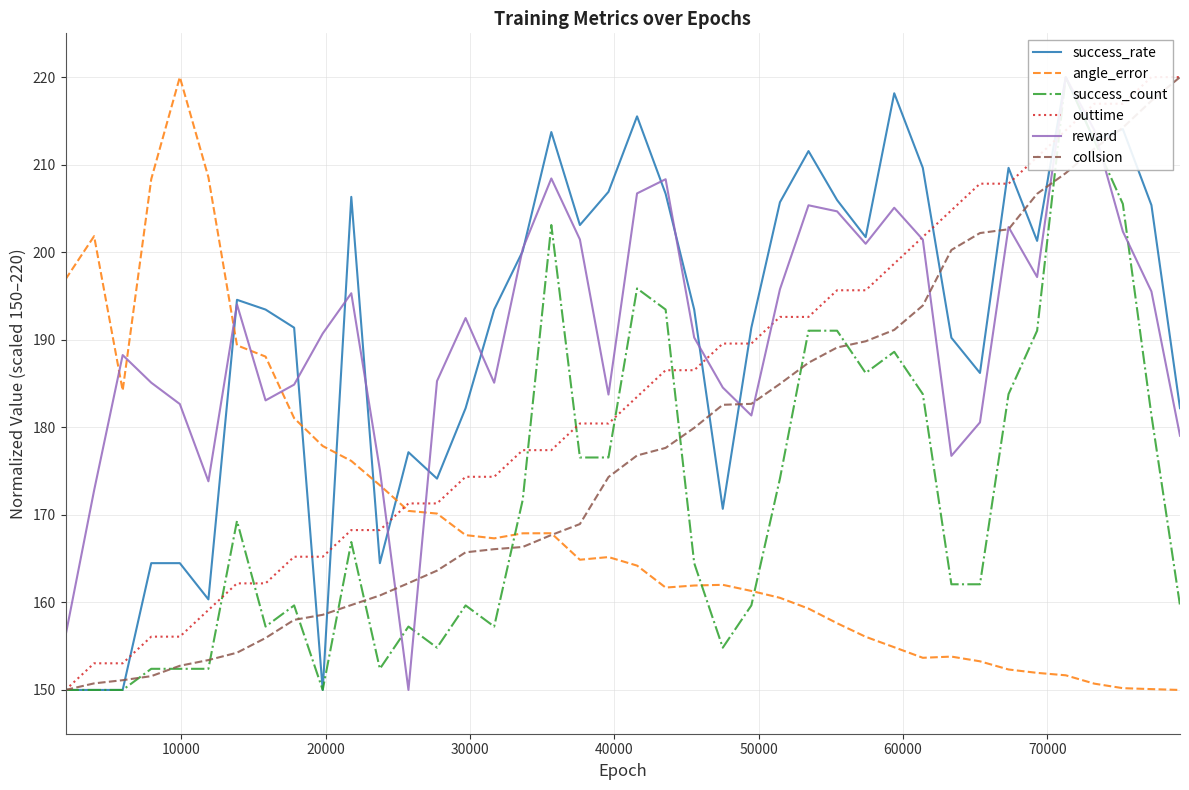

True or false: angle_error and success_count intersect in this chart.

True